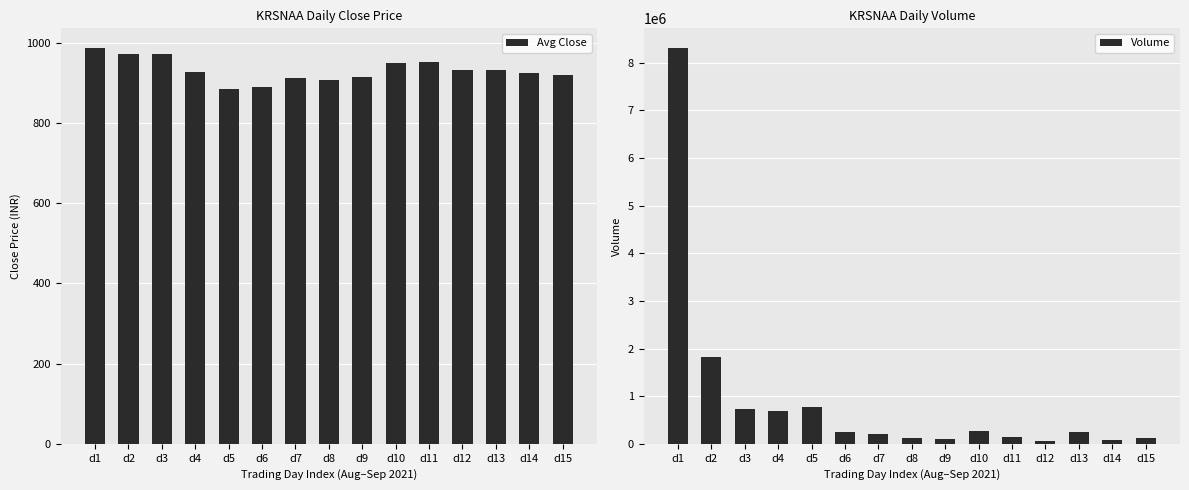

Which series has the largest range (max minus min)?

Volume